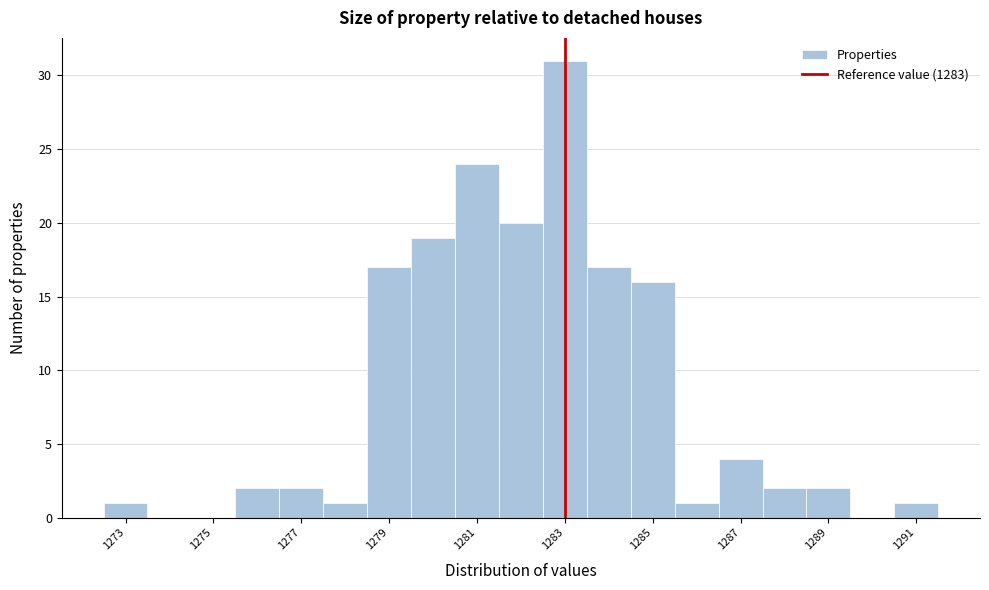

Reading left to right, transcribe this chart: for each bar, give the range it covers on the x-axis and its height. Neither the bar edges nor the heights are printed on the chart, so give them approximately, as read against the axes.

1272.5 to 1273.5: 1
1273.5 to 1274.5: 0
1274.5 to 1275.5: 0
1275.5 to 1276.5: 2
1276.5 to 1277.5: 2
1277.5 to 1278.5: 1
1278.5 to 1279.5: 17
1279.5 to 1280.5: 19
1280.5 to 1281.5: 24
1281.5 to 1282.5: 20
1282.5 to 1283.5: 31
1283.5 to 1284.5: 17
1284.5 to 1285.5: 16
1285.5 to 1286.5: 1
1286.5 to 1287.5: 4
1287.5 to 1288.5: 2
1288.5 to 1289.5: 2
1289.5 to 1290.5: 0
1290.5 to 1291.5: 1